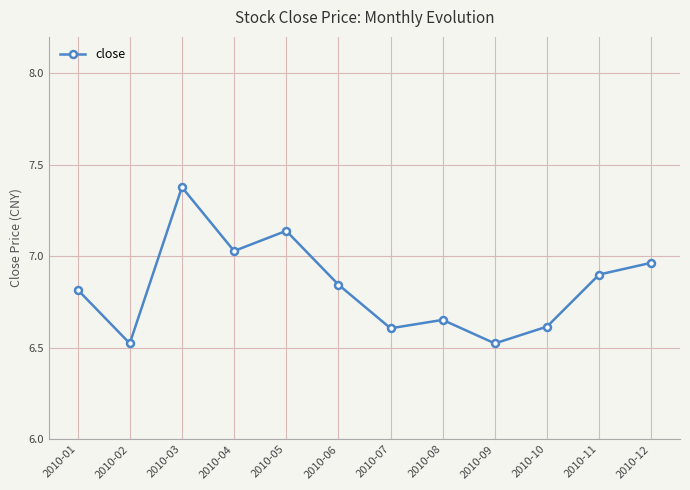

What is the sum of all values?

82.0